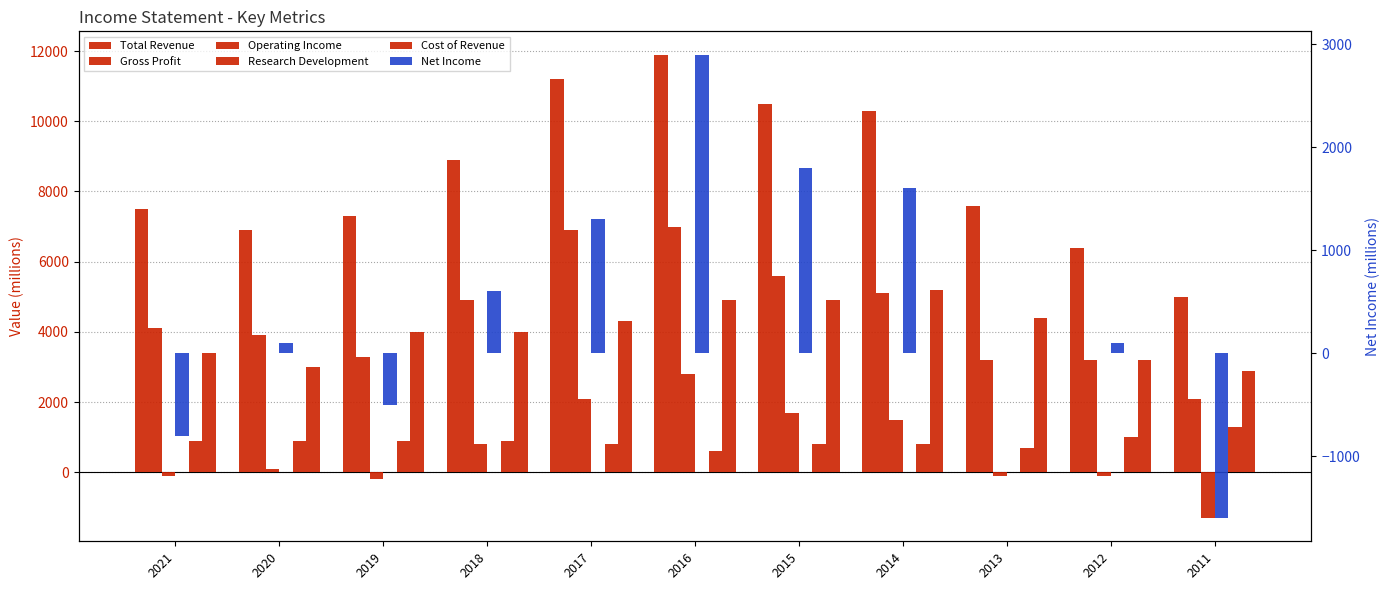

Reading left to right, what are all the values shown in this chart?

Total Revenue: 7500	6900	7300	8900	11200	11900	10500	10300	7600	6400	5000
Gross Profit: 4100	3900	3300	4900	6900	7000	5600	5100	3200	3200	2100
Operating Income: -100	100	-200	800	2100	2800	1700	1500	-100	-100	-1300
Research Development: 900	900	900	900	800	600	800	800	700	1000	1300
Cost of Revenue: 3400	3000	4000	4000	4300	4900	4900	5200	4400	3200	2900
Net Income: -800	100	-500	600	1300	2900	1800	1600	0	100	-1600